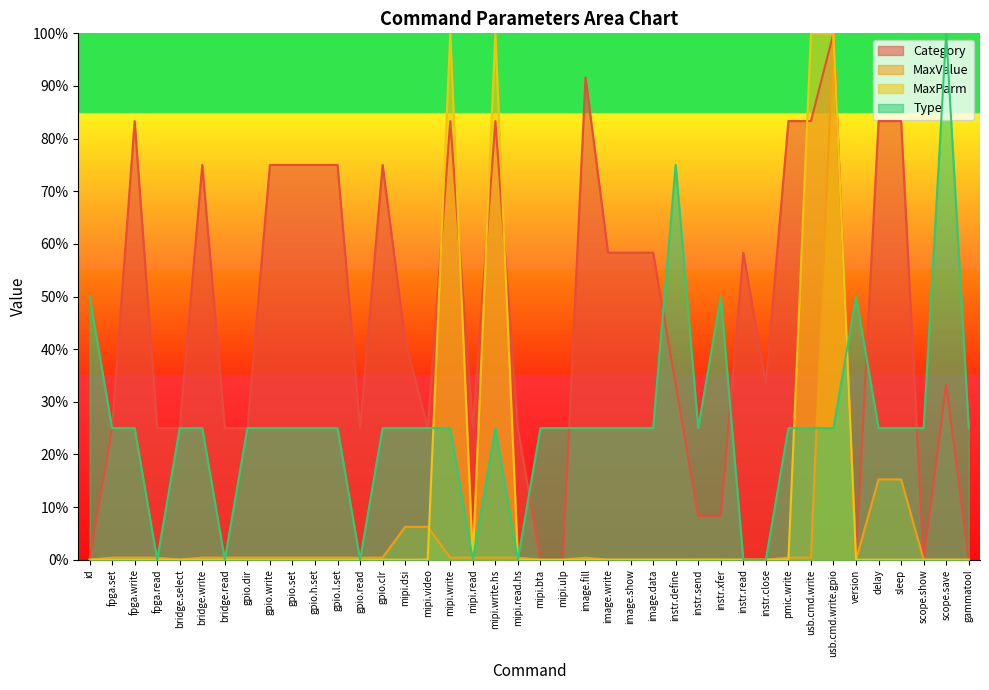

What are all the series names shown in the legend?

Category, MaxValue, MaxParm, Type